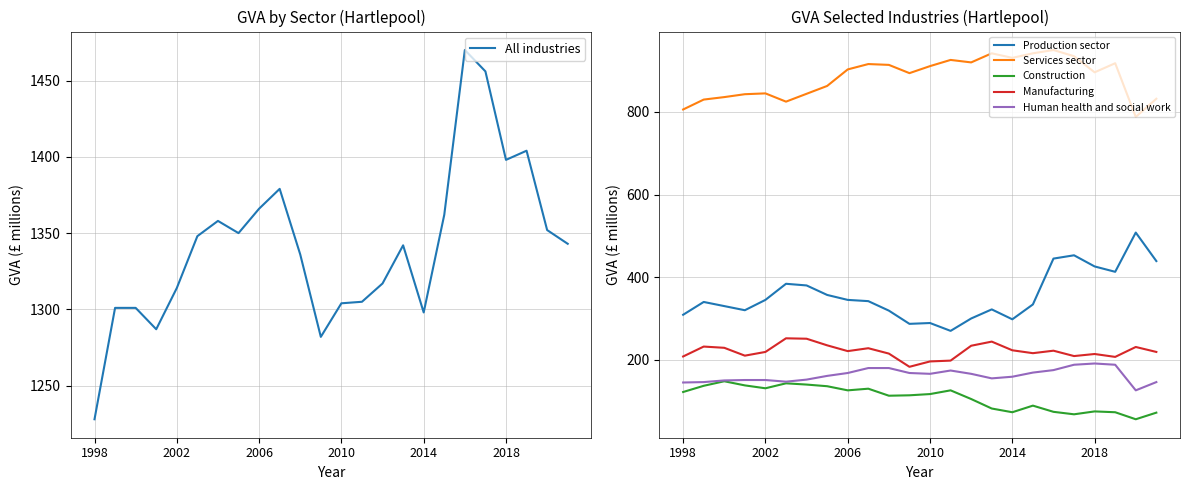

At which label does Human health and social work first exceed 166?

2006